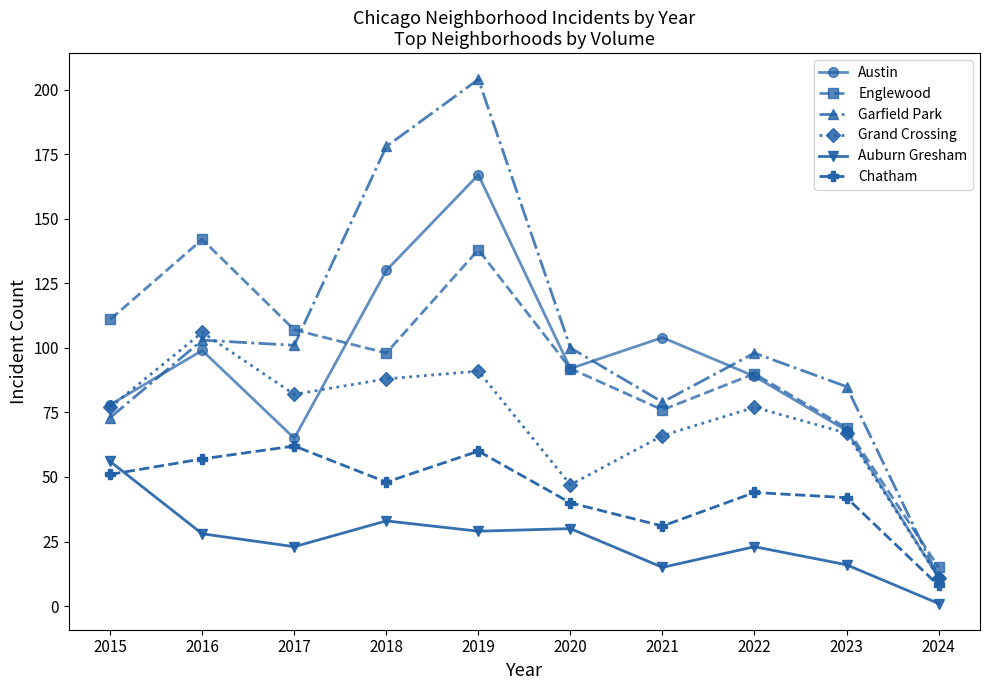

At which label is Austin closest to 89?

2022